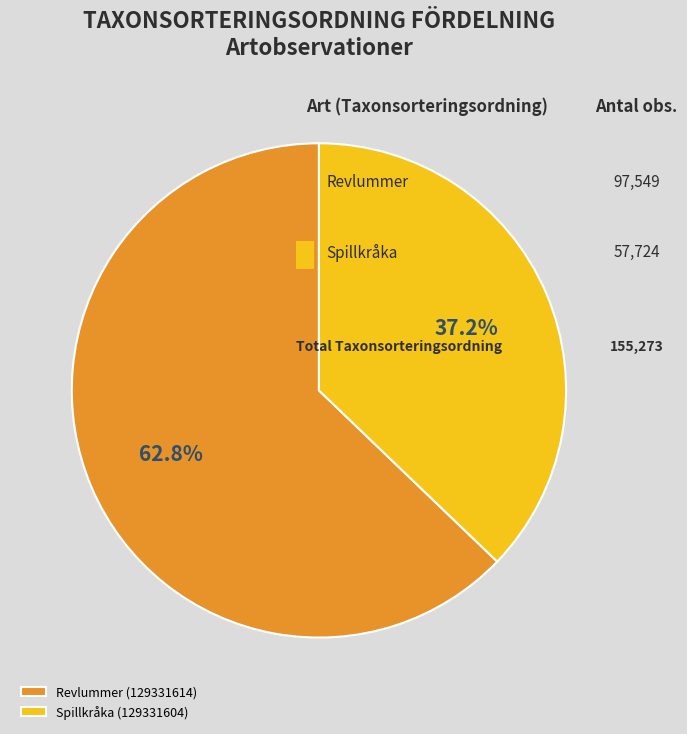

What percentage is the Spillkråka (129331604) slice, to the nearest percent?

37%